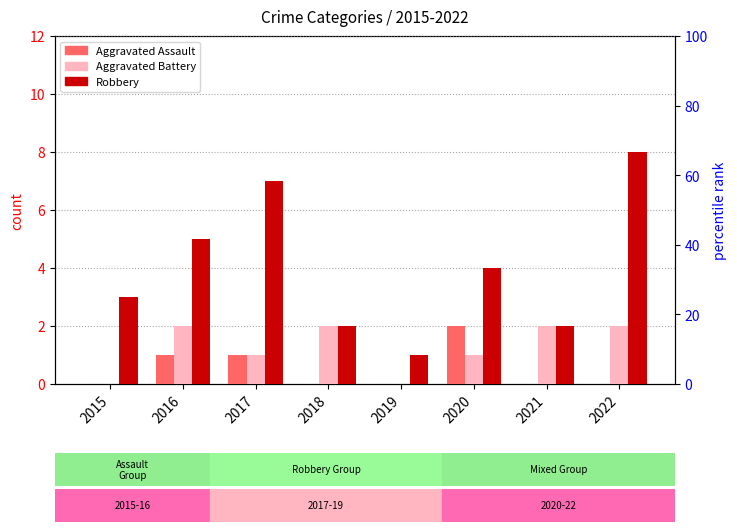

How many bars are there in each group?

3